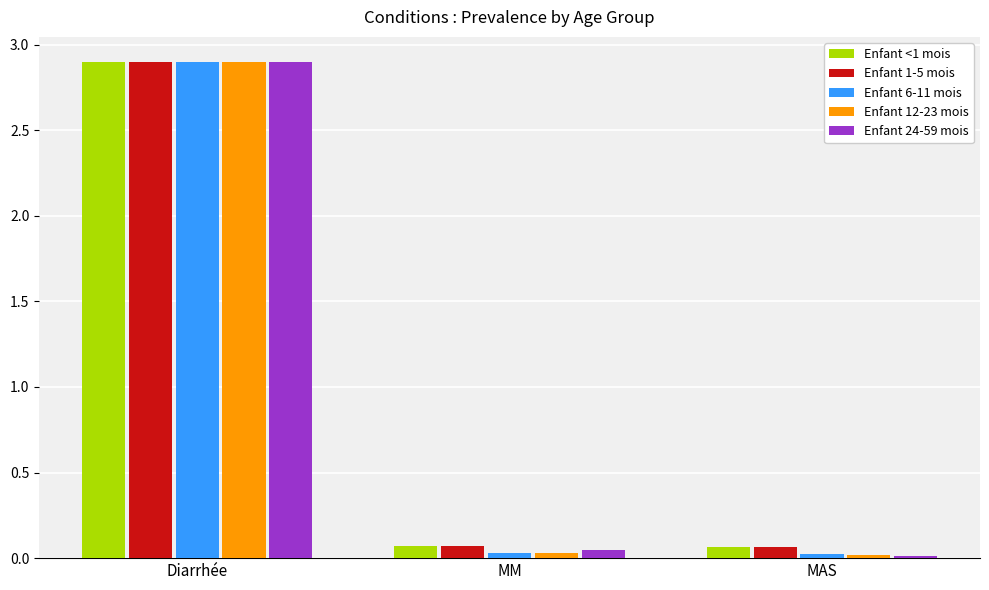

Is it true that Enfant 6-11 mois equals 0.0 at MAS?

True